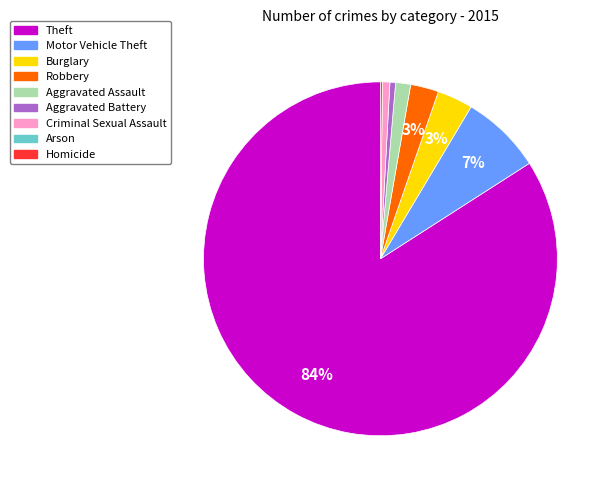

What percentage is the Aggravated Battery slice, to the nearest percent?

1%